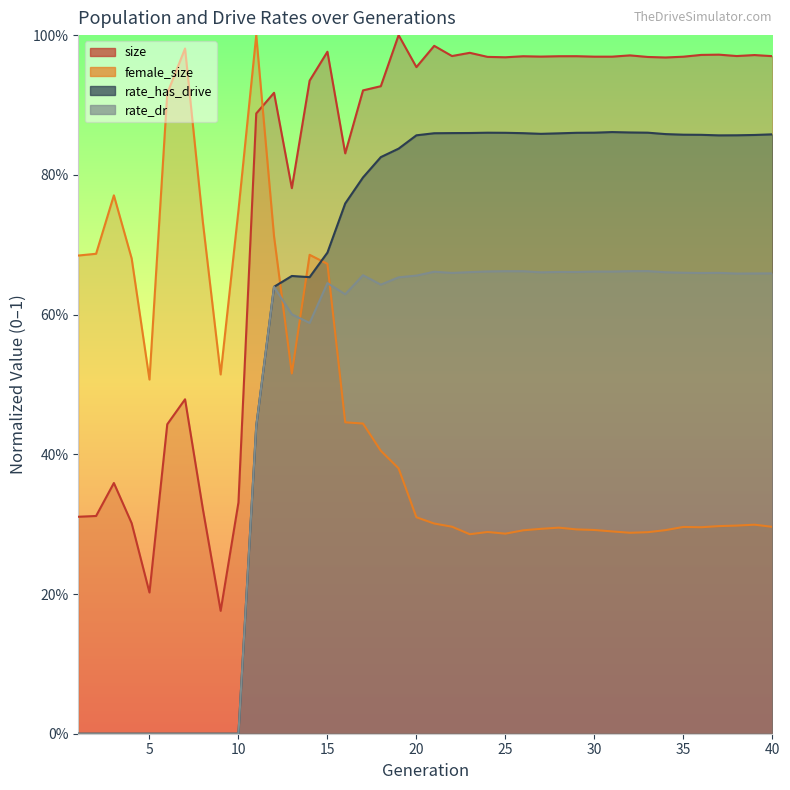

How many interior local peaks does the female_size series have?

8